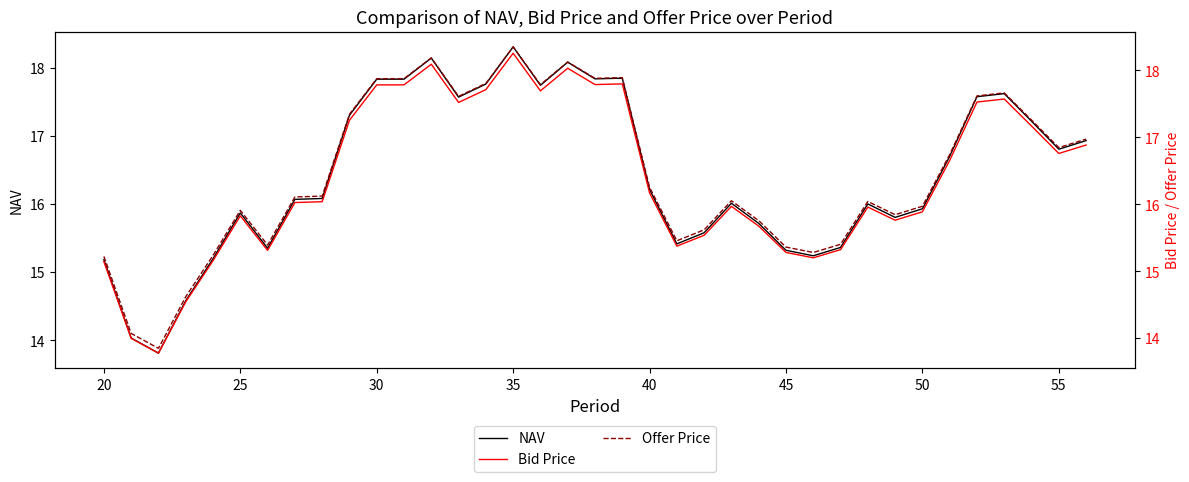

What is the lowest value of the NAV series?

13.8